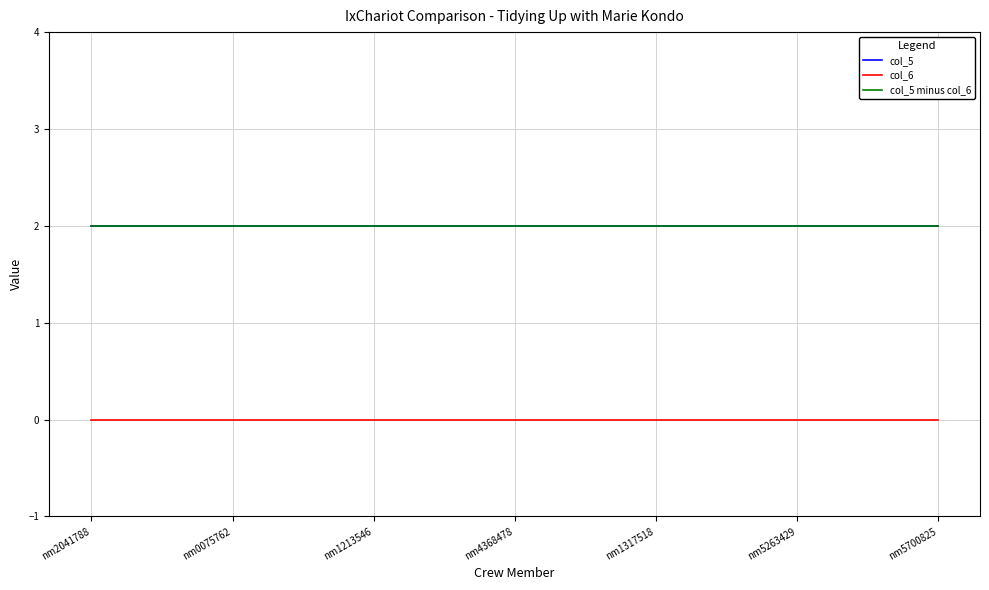

At which label is col_5 minus col_6 closest to 2?

nm2041788